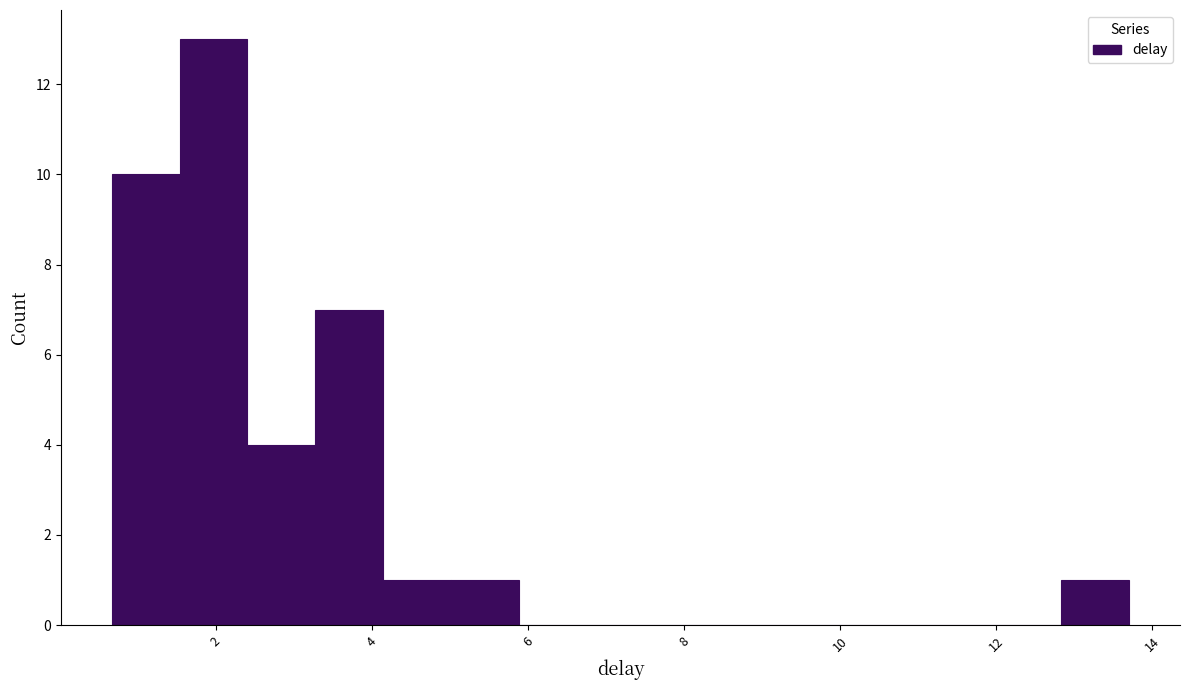

How tall is the bar that spans 3.2 to 4.2 on the x-axis? Neither the bar edges nor the heights are printed on the chart, so give them approximately, as read against the axes.

7